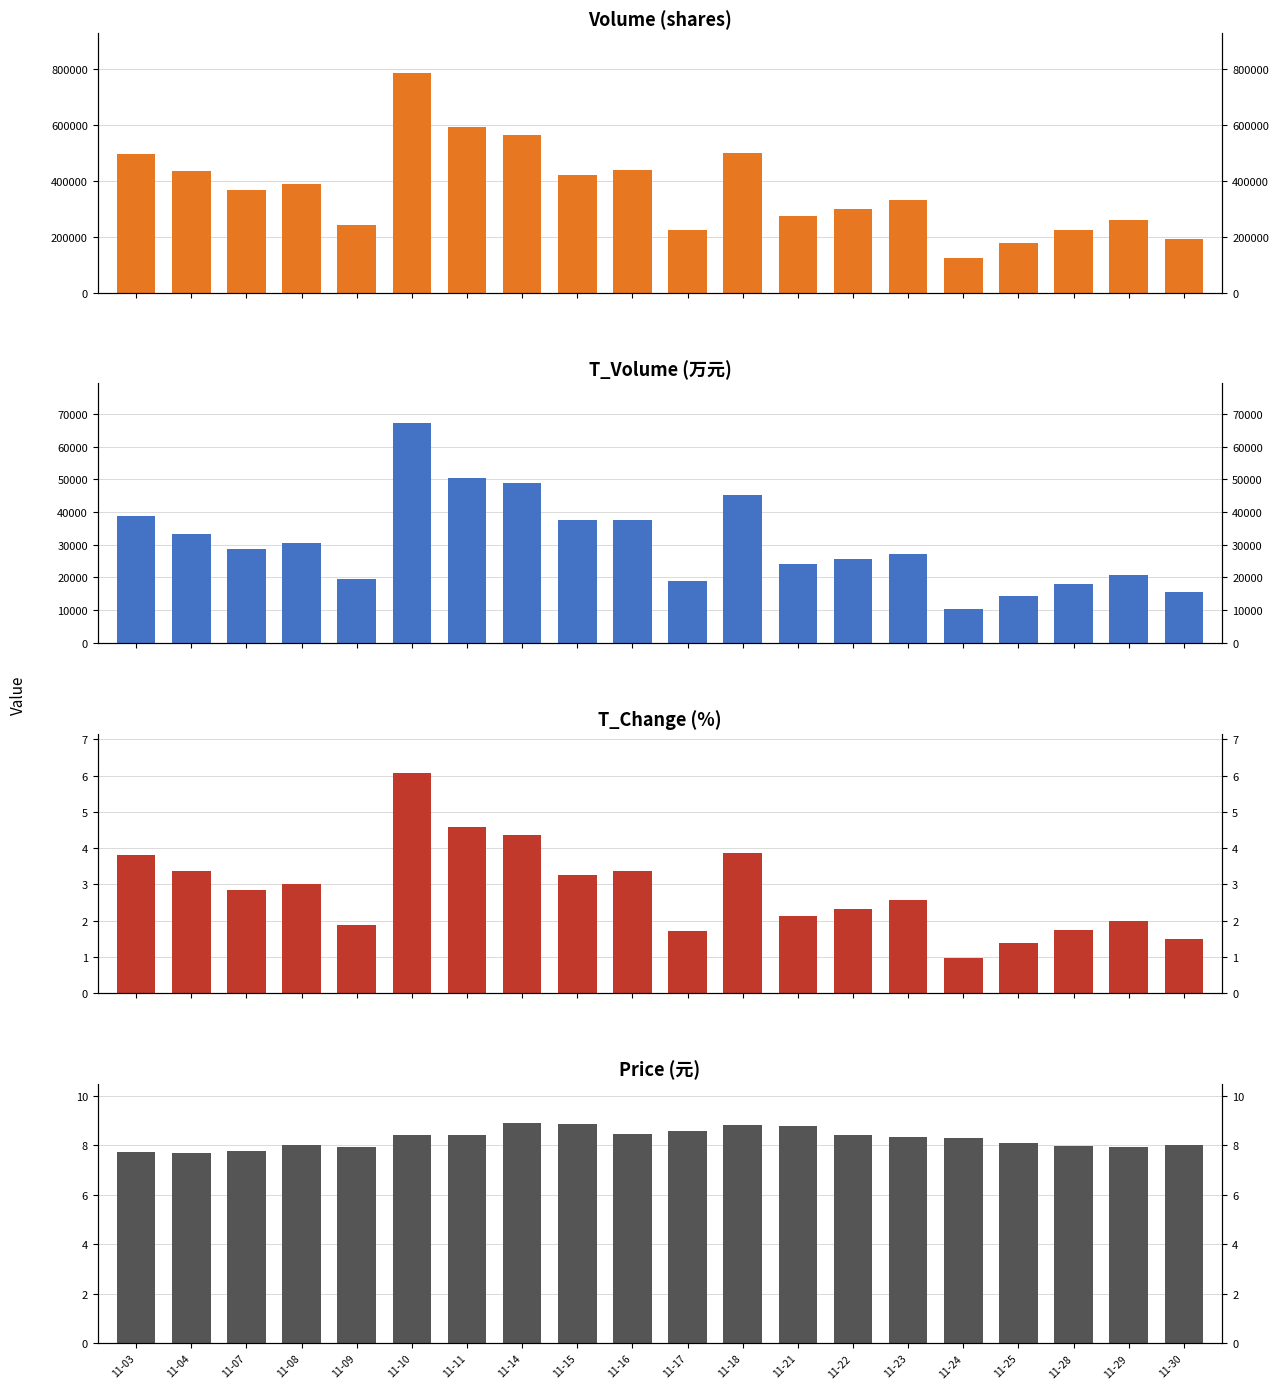

List the labels in order of t_change value, smallest first.

11-24, 11-25, 11-30, 11-17, 11-28, 11-09, 11-29, 11-21, 11-22, 11-23, 11-07, 11-08, 11-15, 11-04, 11-16, 11-03, 11-18, 11-14, 11-11, 11-10